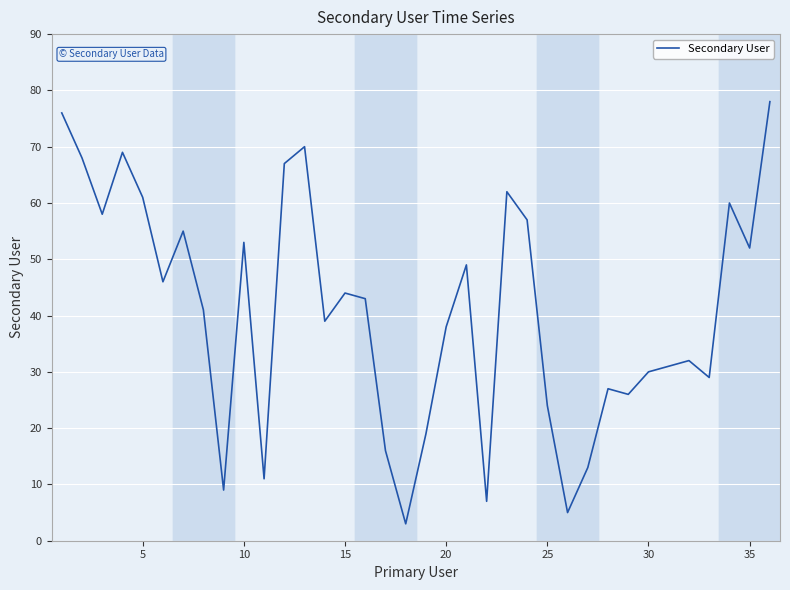

What is the smallest value displayed?

3